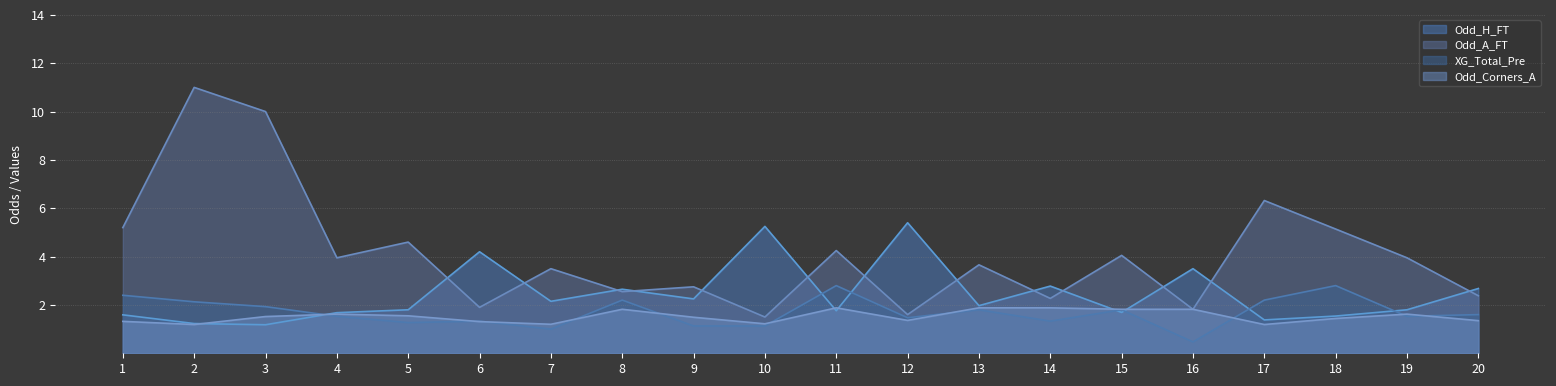

List the labels in order of Odd_H_FT value, smallest first.

3, 2, 17, 18, 1, 4, 15, 11, 5, 19, 13, 7, 9, 8, 20, 14, 16, 6, 10, 12